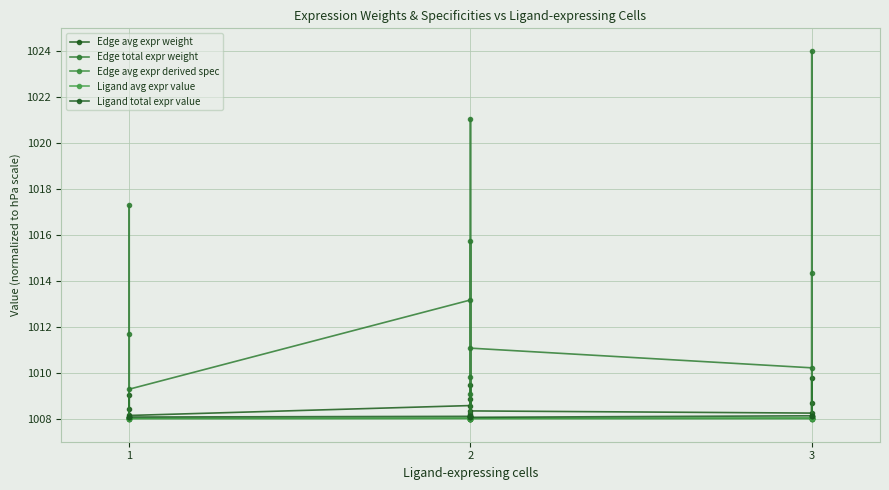

What are all the series names shown in the legend?

Edge avg expr weight, Edge total expr weight, Edge avg expr derived spec, Ligand avg expr value, Ligand total expr value